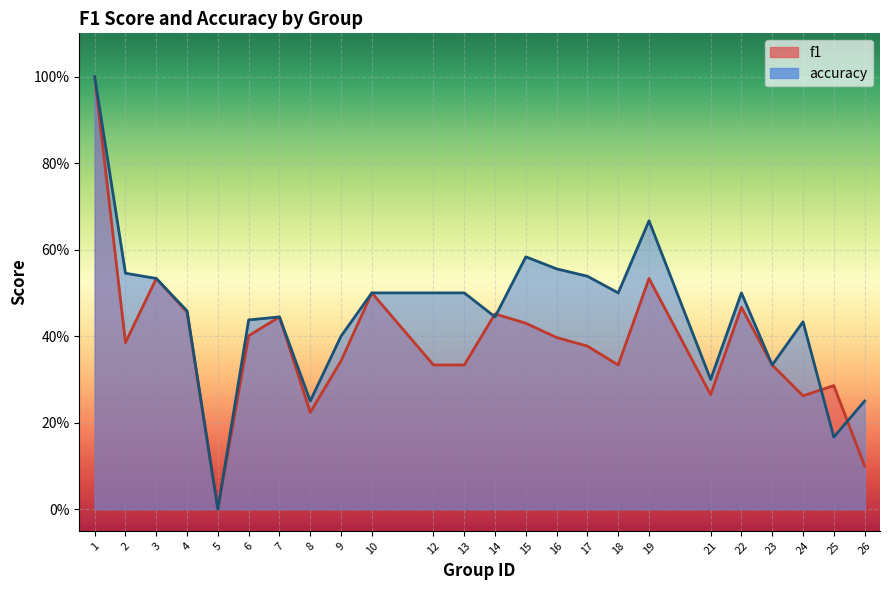

Reading right to left, extract all data points from this chart.

f1: 0.1	0.3	0.3	0.3	0.5	0.3	0.5	0.3	0.4	0.4	0.4	0.5	0.3	0.3	0.5	0.3	0.2	0.4	0.4	0.0	0.5	0.5	0.4	1.0
accuracy: 0.2	0.2	0.4	0.3	0.5	0.3	0.7	0.5	0.5	0.6	0.6	0.4	0.5	0.5	0.5	0.4	0.2	0.4	0.4	0.0	0.5	0.5	0.5	1.0